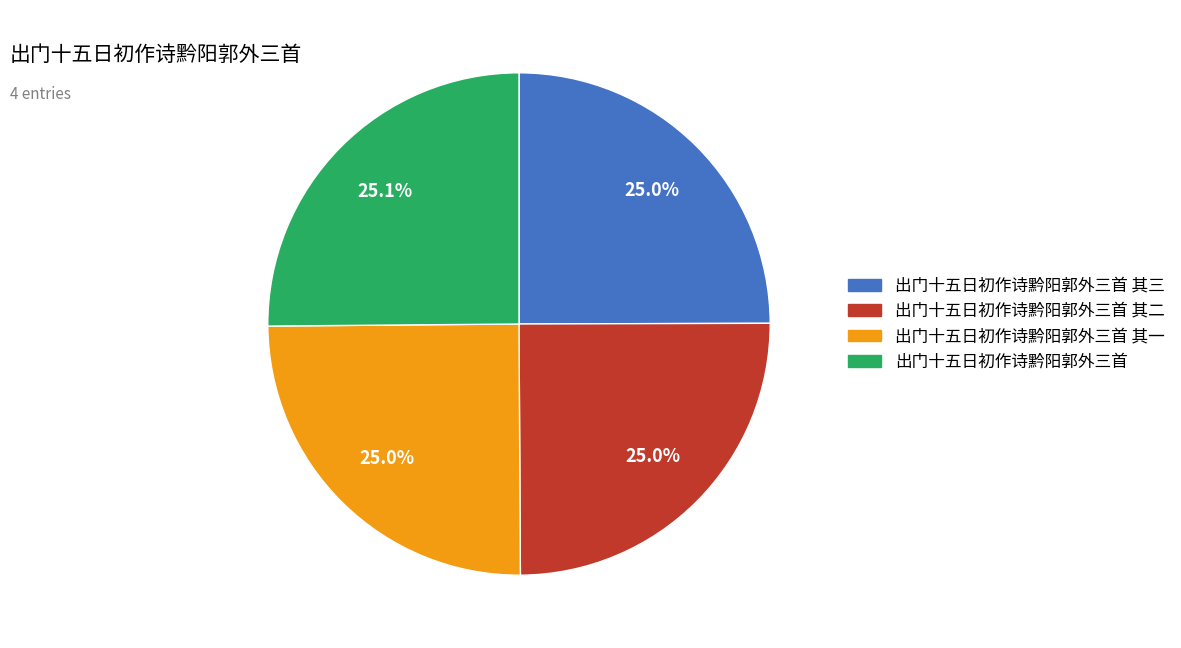

Does any single category account for the majority?

No